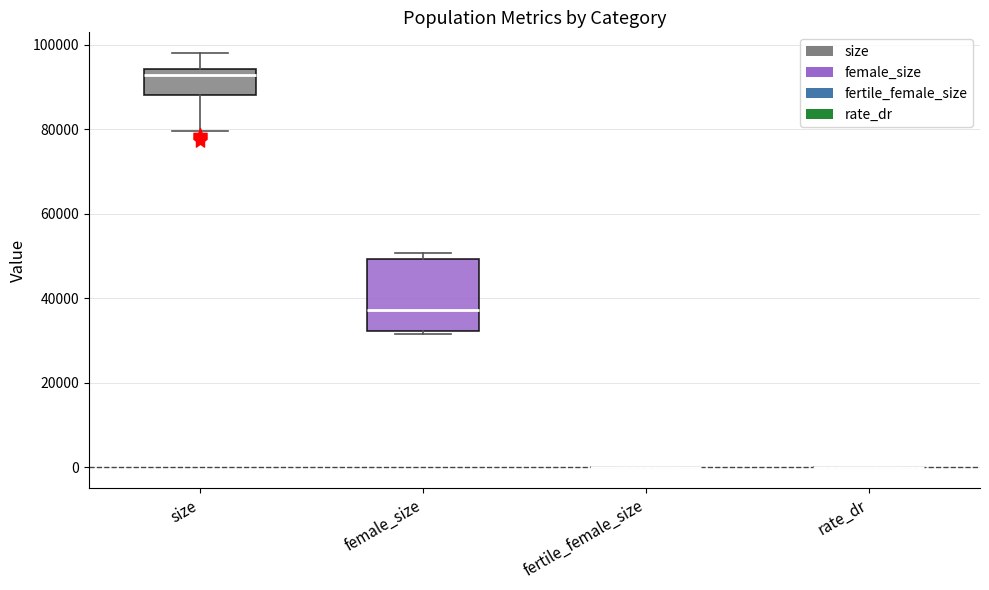

Comparing the boxes themselves (not the whiskers), which one is the tallest?

female_size